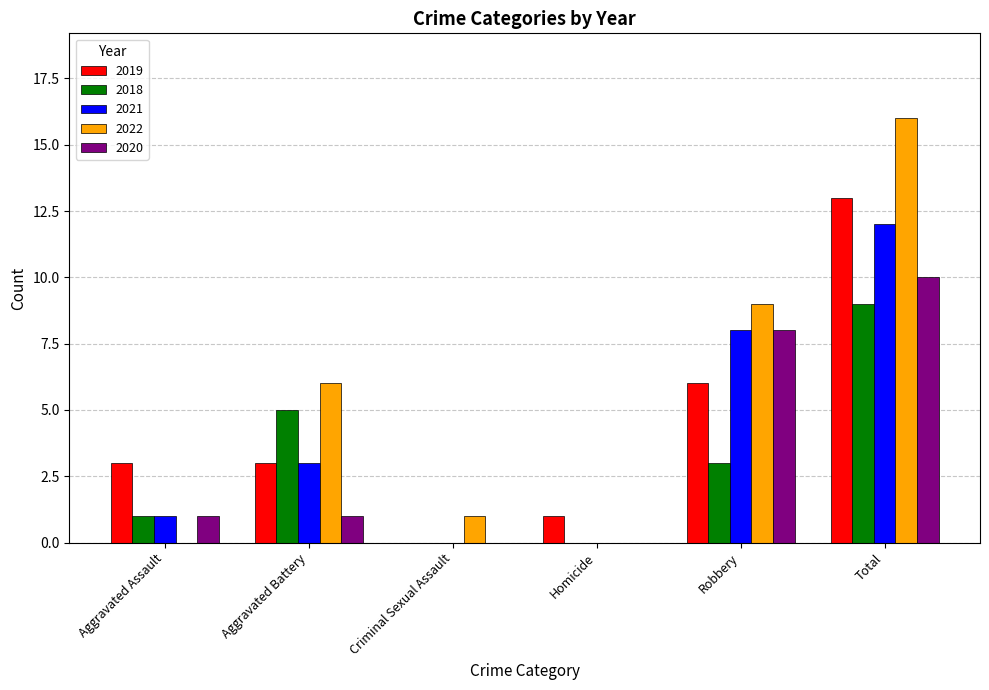

What is the difference between the 2021 values at Criminal Sexual Assault and Robbery?

8